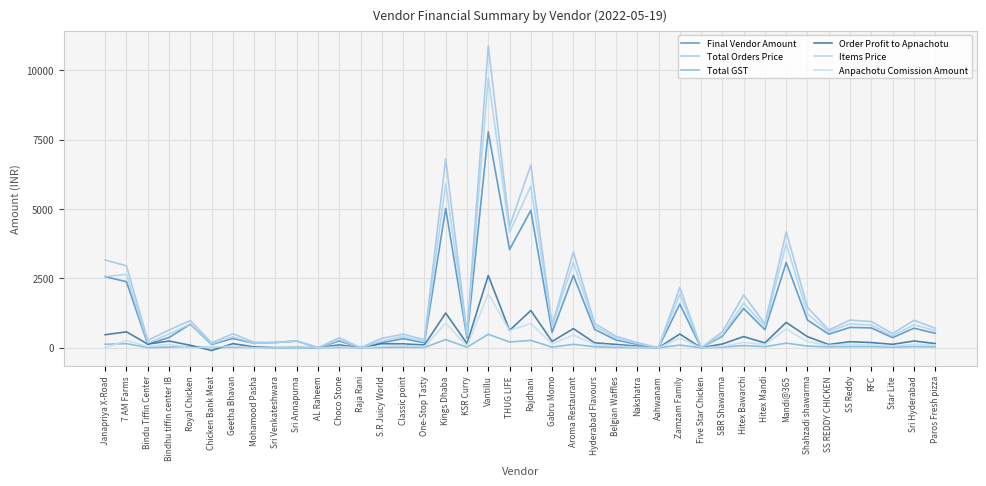

Reading left to right, list all the values displayed in this chart.

Final Vendor Amount: 2565.0	2380.5	127.5	371.2	850.0	119.0	335.8	160.0	190.0	242.5	0.0	245.7	0.0	181.5	328.0	180.4	5025.2	355.3	7788.0	3540.2	4953.8	554.4	2609.5	661.3	278.8	123.0	0.0	1578.5	0.0	414.0	1416.8	650.2	3073.4	1000.4	493.0	735.2	715.4	365.5	705.5	523.6
Total Orders Price: 3163.2	2955.0	268.5	639.8	982.5	177.0	504.8	198.0	190.0	250.0	0.0	363.4	0.0	341.0	490.5	291.0	6807.6	528.9	10881.8	4373.2	6589.4	818.9	3453.5	876.9	417.0	187.5	0.0	2171.2	0.0	573.0	1900.5	863.2	4175.4	1461.0	639.0	998.2	943.6	511.5	991.5	706.8
Total GST: 128.2	147.8	8.5	24.8	49.1	8.8	19.8	9.9	9.5	12.5	0.0	14.4	0.0	11.5	20.5	11.0	295.6	20.9	486.8	208.2	266.9	23.9	123.5	38.9	17.0	7.5	0.0	96.2	0.0	23.0	80.5	38.2	166.5	61.0	31.9	43.2	40.6	21.5	41.5	30.8
Order Profit to Apnachotu: 470.0	574.5	132.5	243.8	90.0	-98.0	149.2	30.0	0.0	7.5	0.0	103.3	0.0	148.0	142.0	99.6	1251.5	152.7	2607.0	624.8	1344.2	228.6	690.5	176.7	121.2	57.0	0.0	496.5	0.0	136.0	403.2	174.8	914.6	399.6	117.0	219.8	187.6	124.5	244.5	152.4
Items Price: 2565.0	2645.0	170.0	495.0	850.0	140.0	395.0	160.0	190.0	250.0	0.0	289.0	0.0	240.0	410.0	220.0	5912.0	418.0	9735.0	4165.0	5828.0	770.0	3070.0	778.0	340.0	150.0	0.0	1925.0	0.0	460.0	1610.0	765.0	3748.0	1220.0	580.0	865.0	813.0	430.0	830.0	616.0
Anpachotu Comission Amount: 0.0	264.5	42.5	123.8	0.0	21.0	59.2	0.0	0.0	7.5	0.0	43.4	0.0	48.0	82.0	39.6	886.8	62.7	1947.0	624.8	874.2	138.6	460.5	116.7	61.2	27.0	0.0	346.5	0.0	46.0	193.2	114.8	674.6	219.6	87.0	129.8	97.6	64.5	124.5	92.4